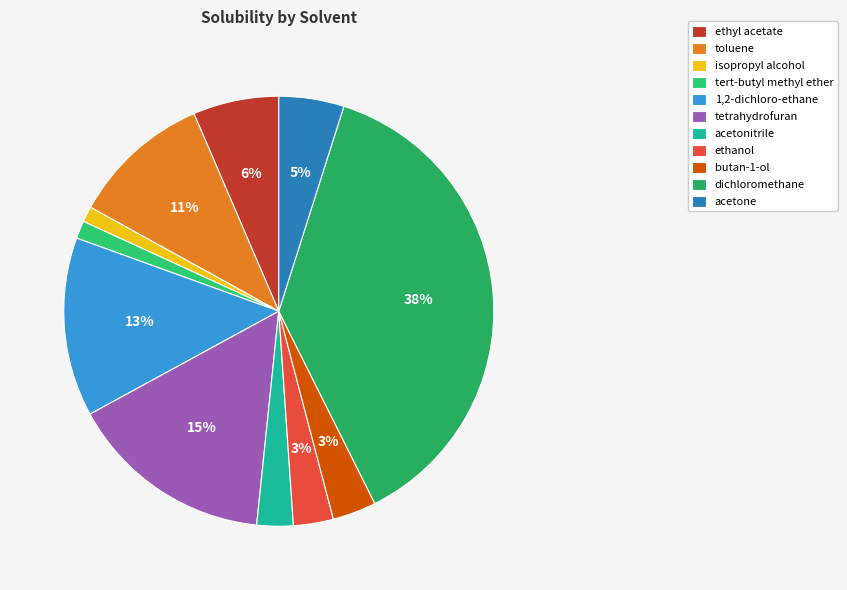

What is the change in value from isopropyl alcohol to ethanol?

+33